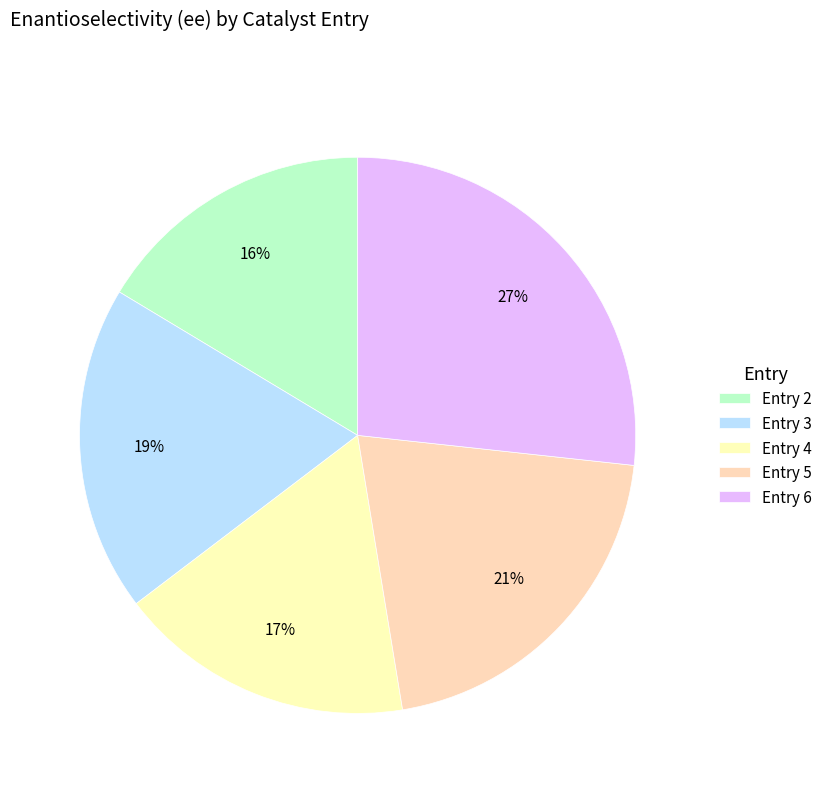

How many segments does this pie chart have?

5